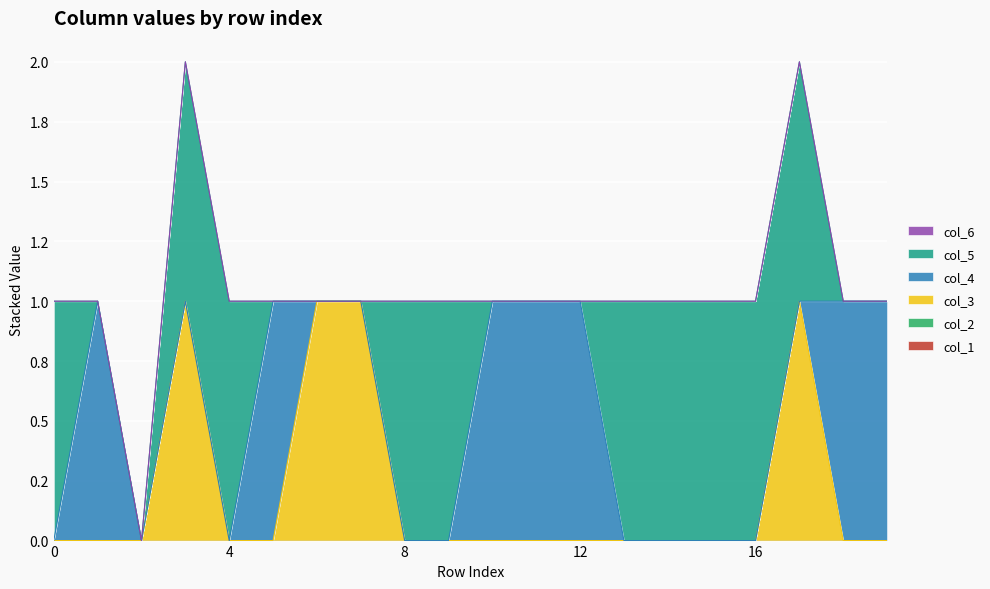

True or false: col_6 and col_1 intersect in this chart.

False